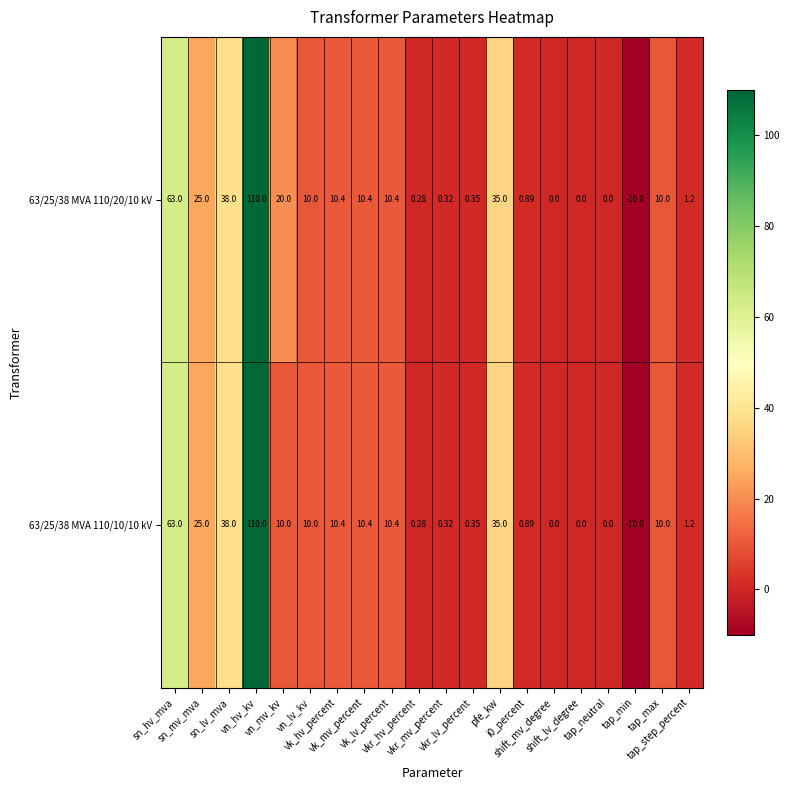

Which series changed the most between vn_hv_kv and tap_min?

63/25/38 MVA 110/20/10 kV